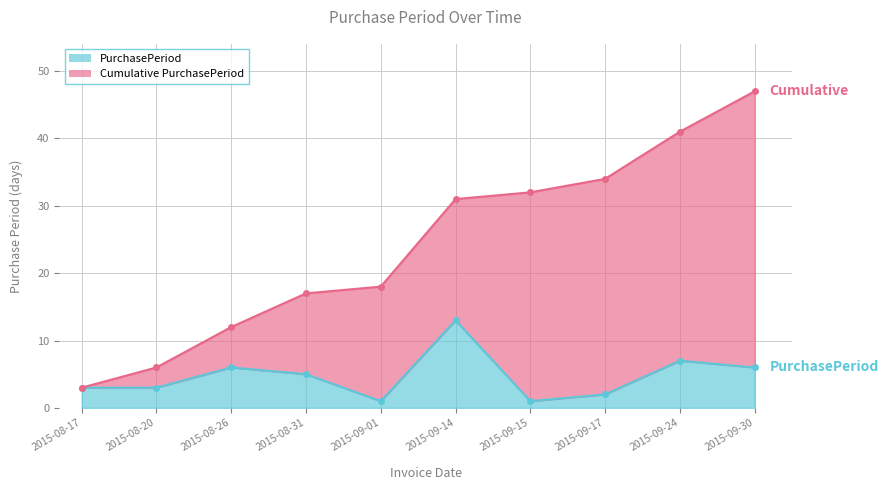

Which label corresponds to the largest value in the chart?

2015-09-14